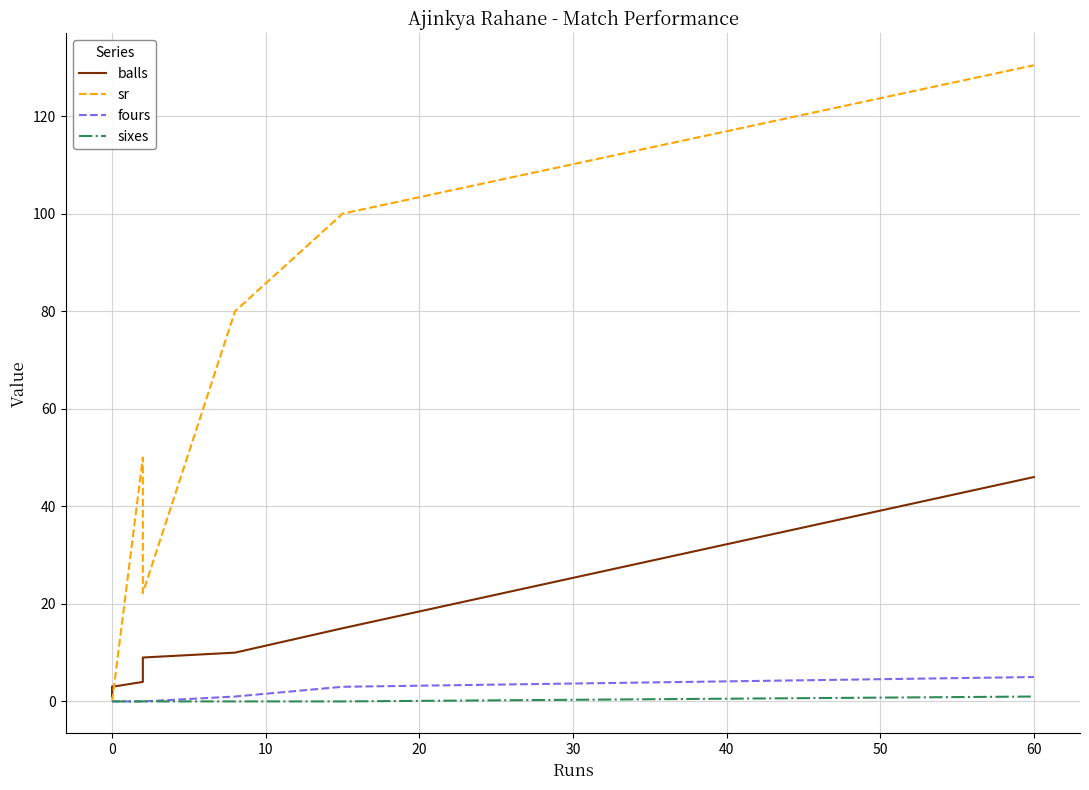

Is this an area chart (filled region under the line)?

No